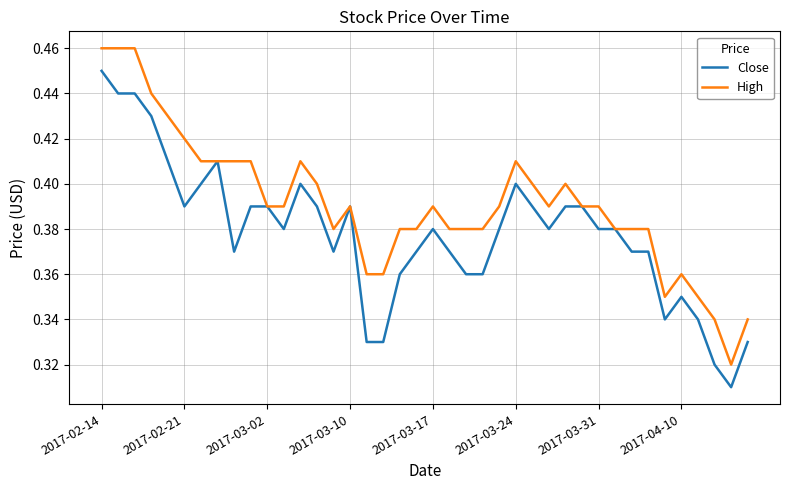

List the series in order of their peak value, highest first.

High, Close